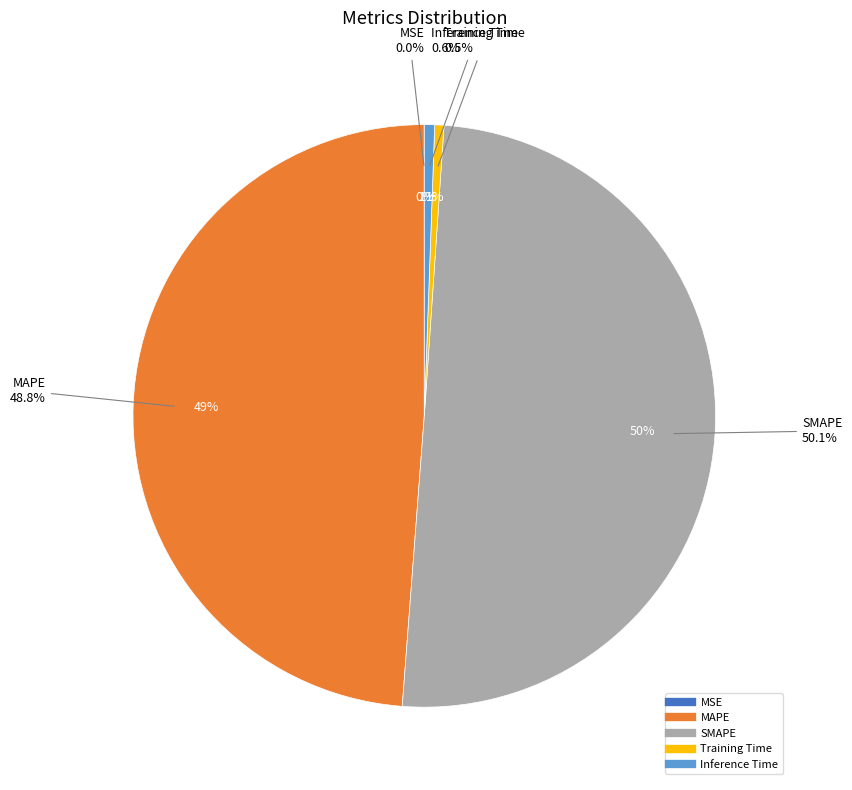

Which category has the biggest portion of the pie?

SMAPE